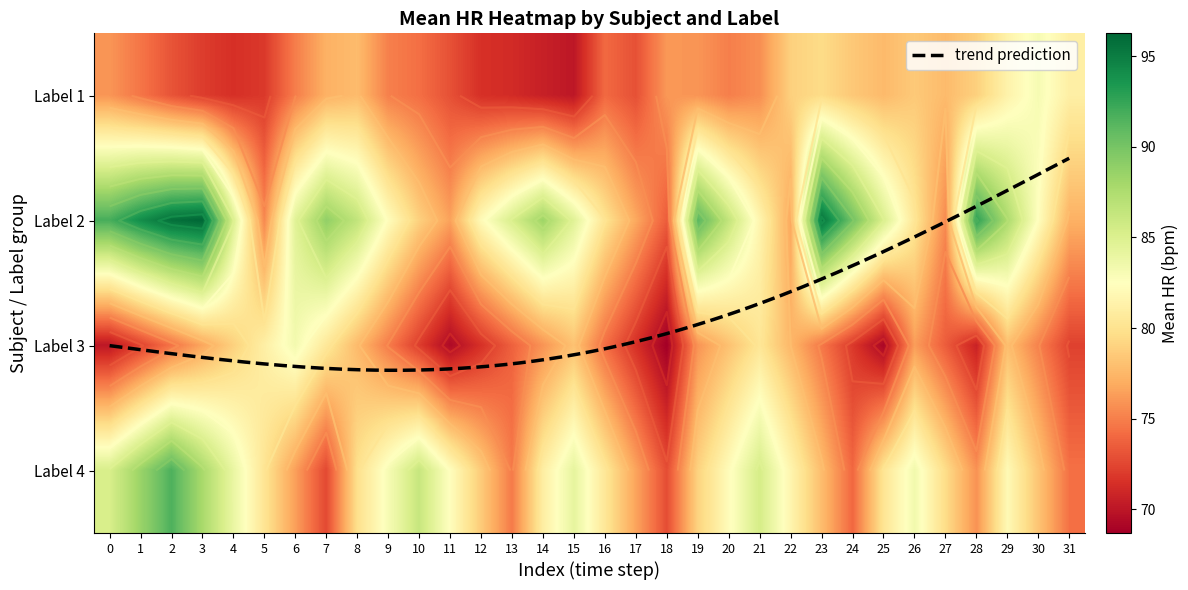

What is the maximum value shown in the chart?

96.2